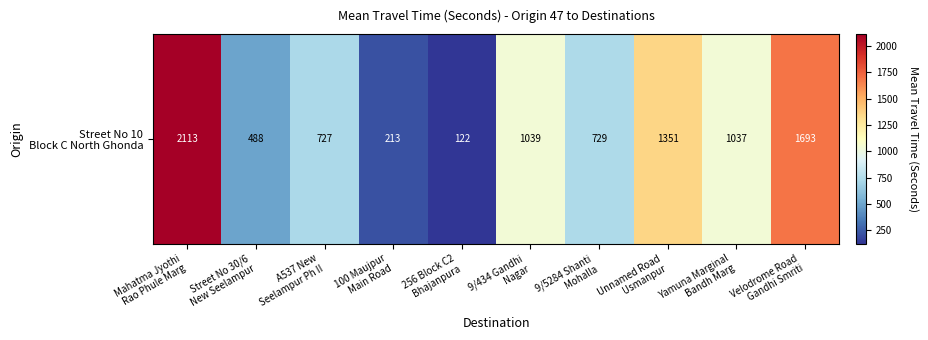

Is it true that the value at Mahatma Jyothi
Rao Phule Marg is 1026?

False